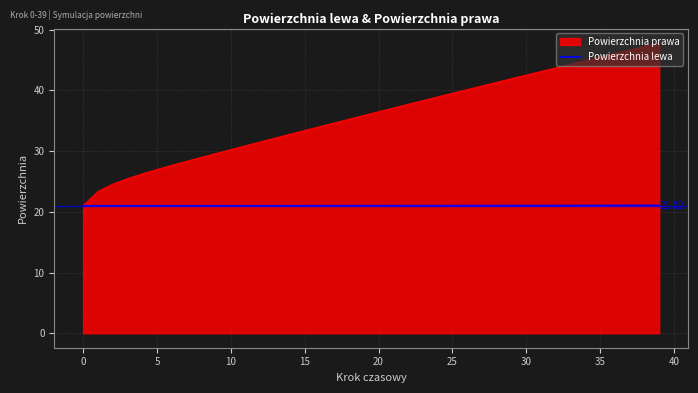

What is the minimum value shown in the chart?

21.0